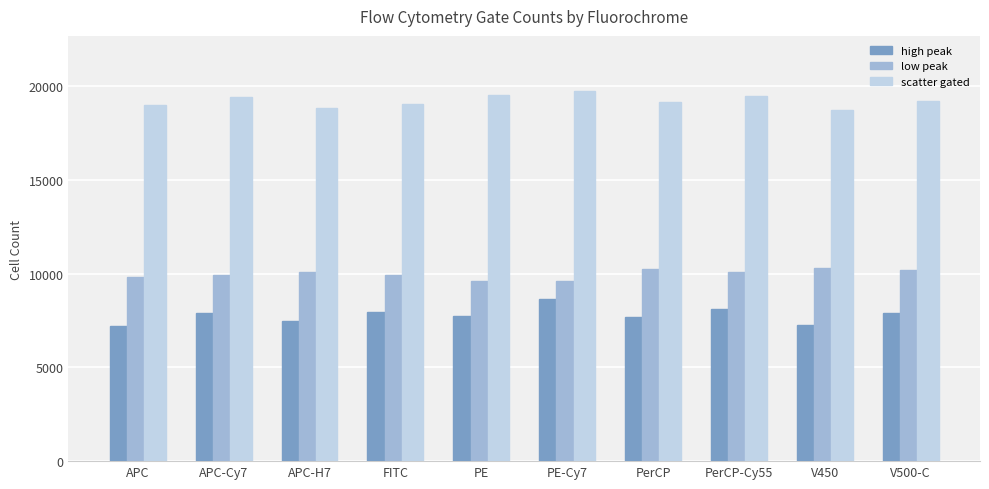

Rank the series at V500-C from highest to lowest value.

scatter gated, low peak, high peak